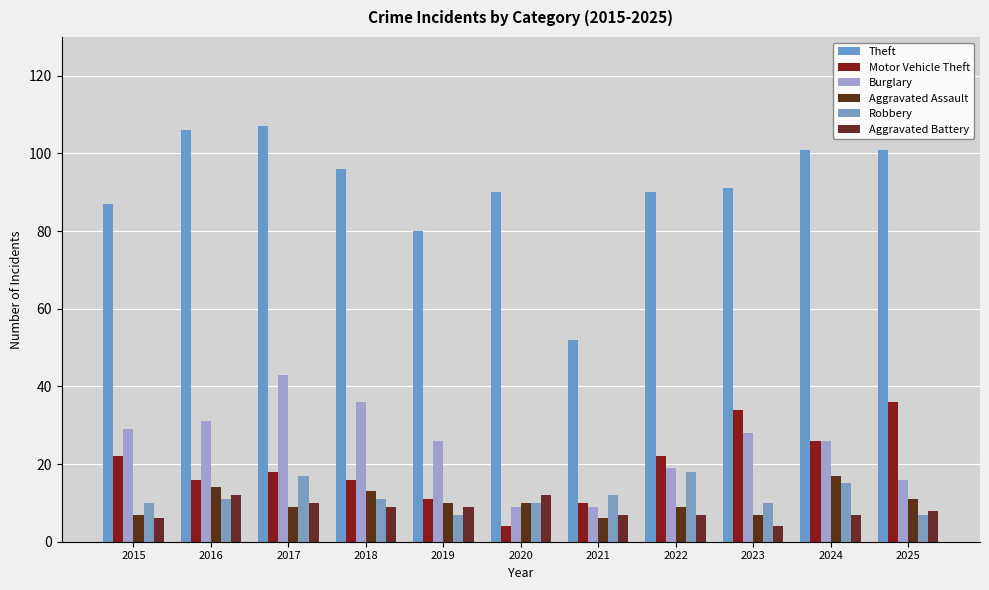

Where does the Motor Vehicle Theft series first go above 18?

2015